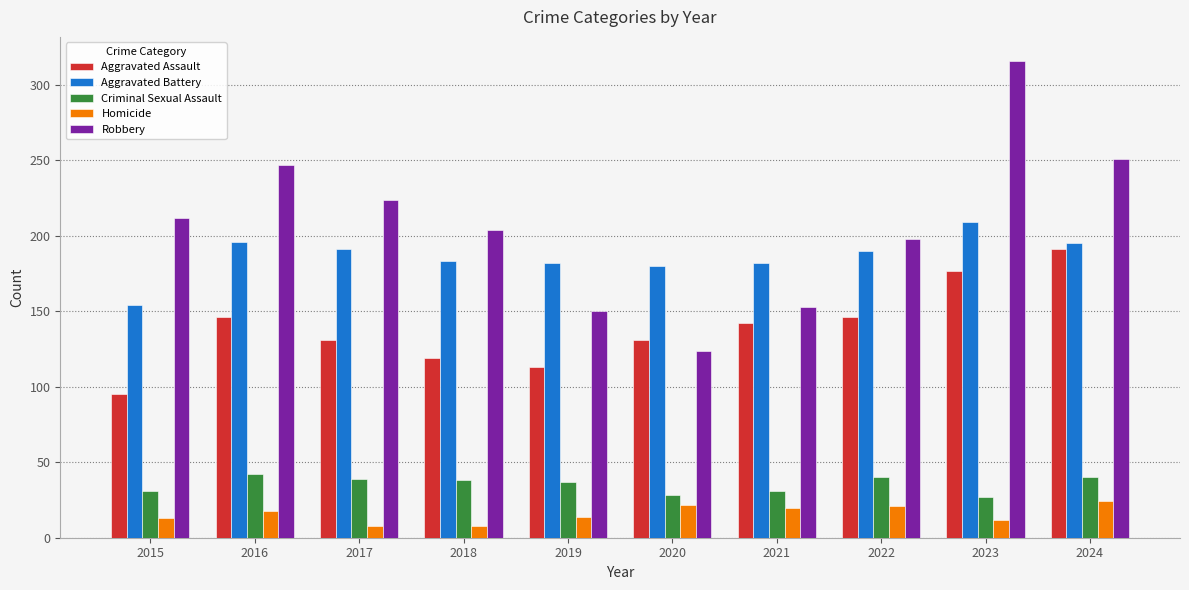

The value of Homicide at 2022 is 33. True or false?

False